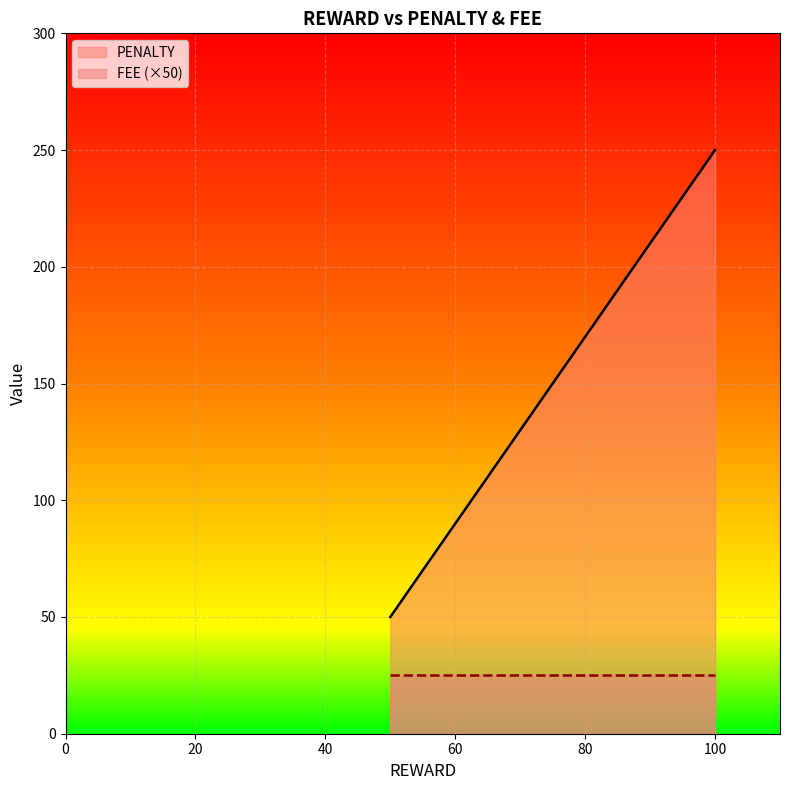

True or false: PENALTY has a value of 50 at 50.

True